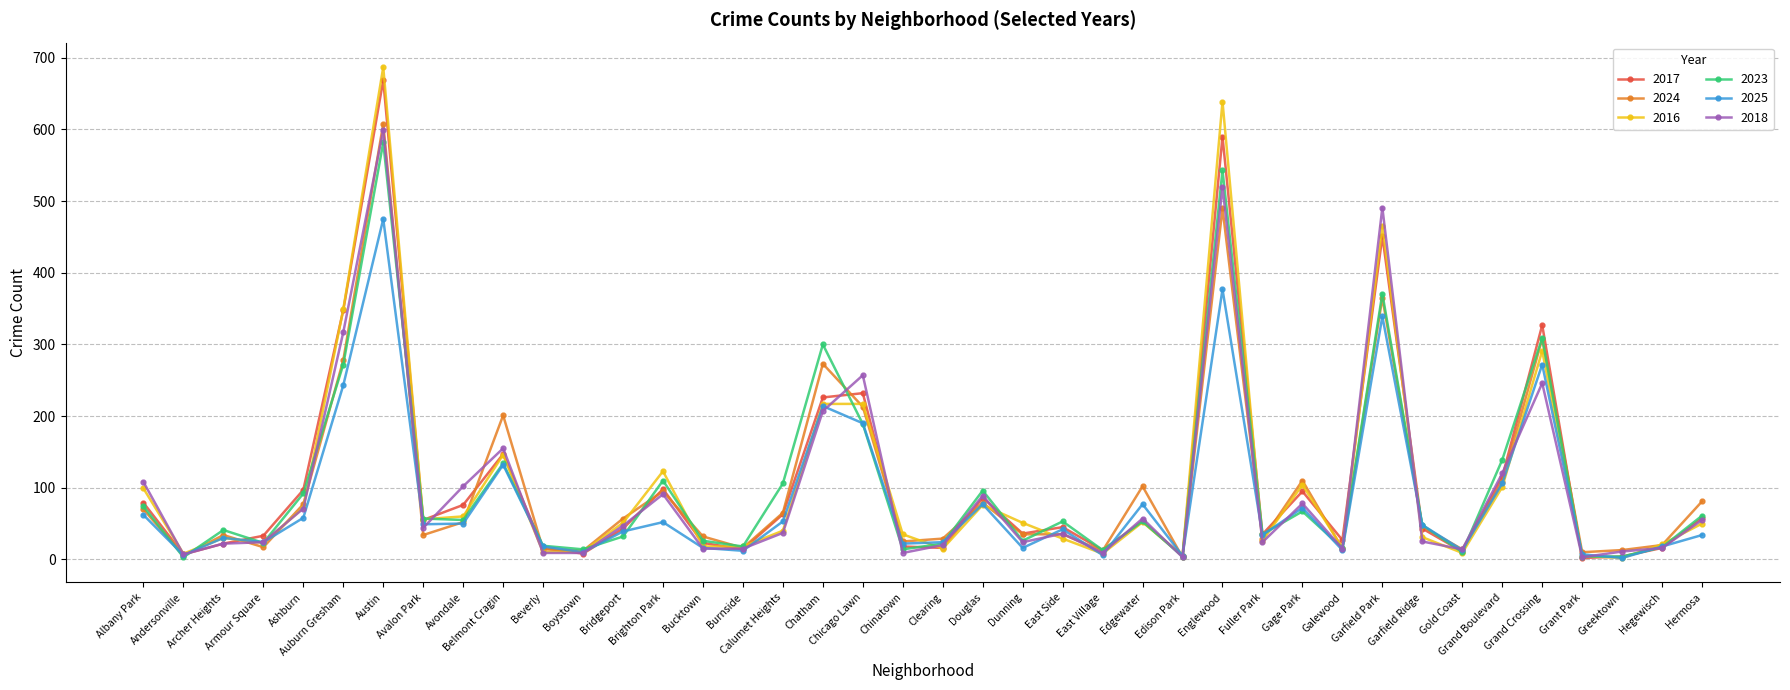

What is the label of the 1st point from the left?

Albany Park